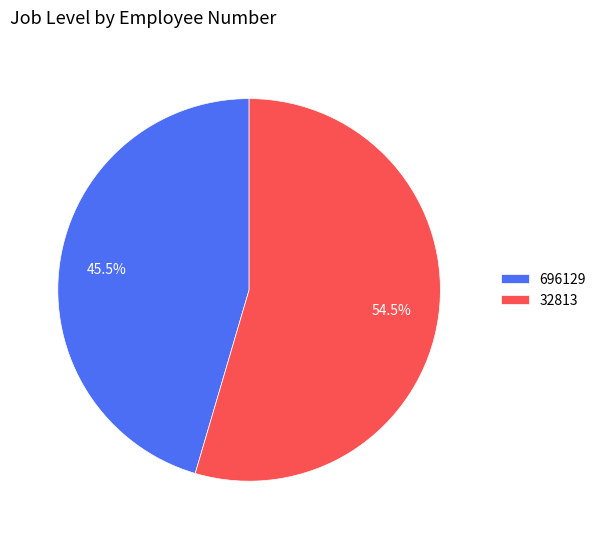

How many slices are in this pie chart?

2